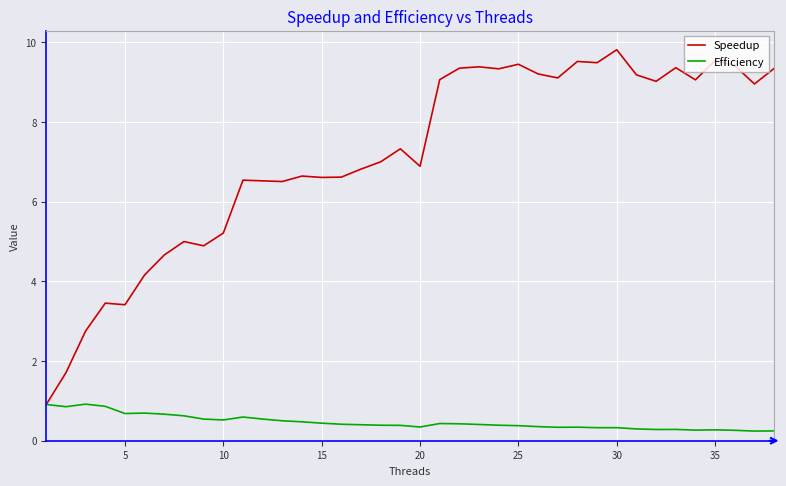

Which series has the largest total across all categories?

Speedup